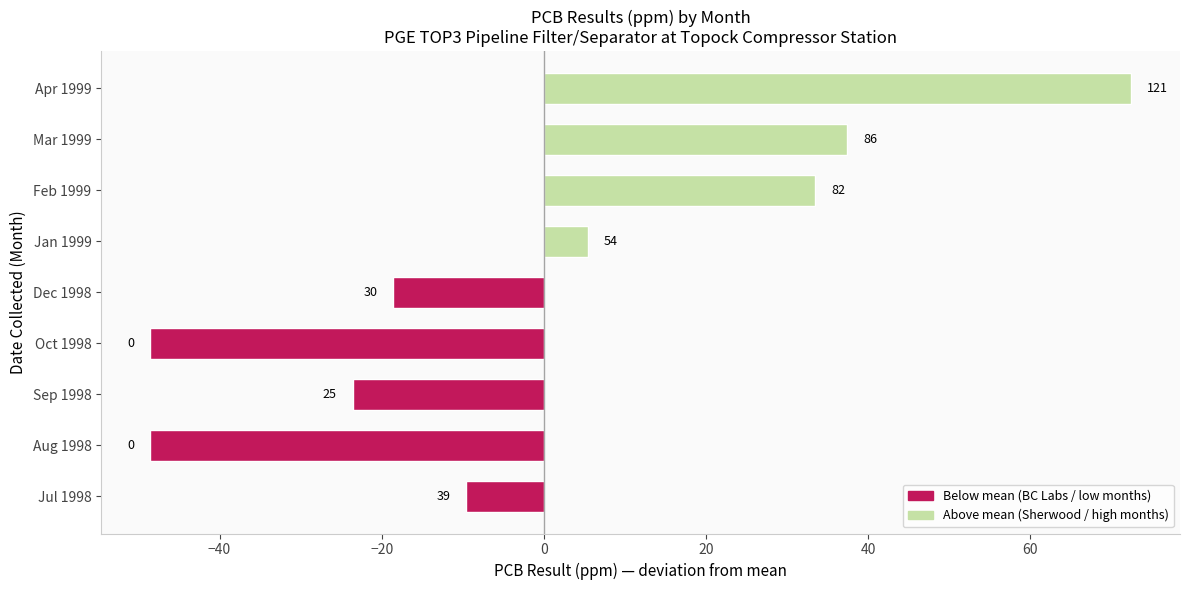

Does the chart contain any negative values?

Yes